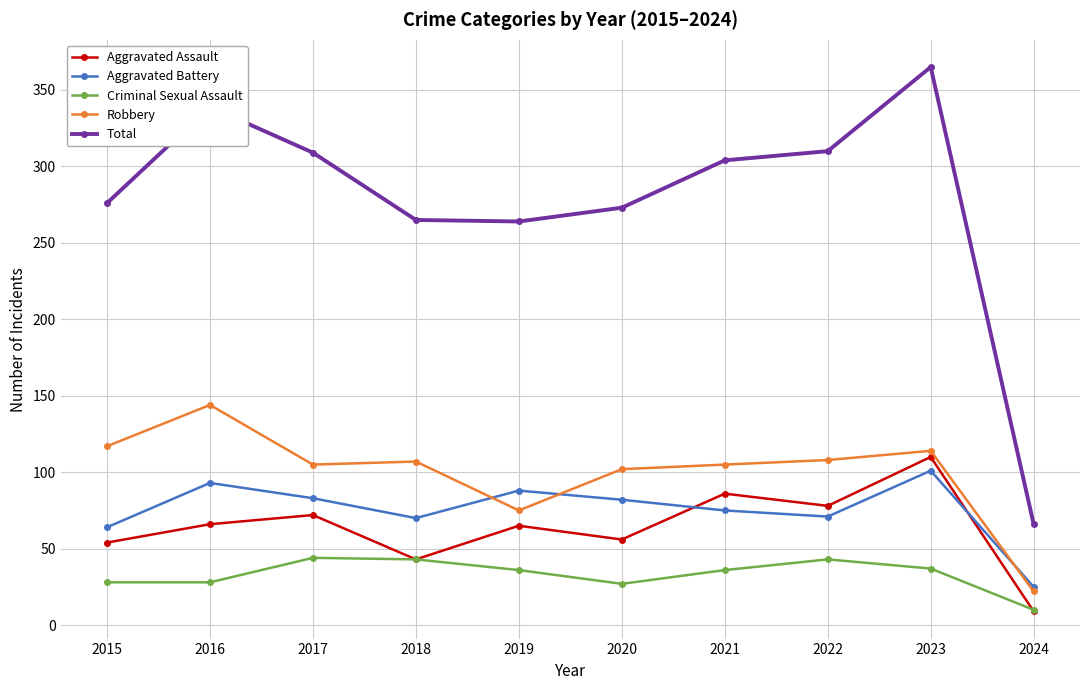

What are all the series names shown in the legend?

Aggravated Assault, Aggravated Battery, Criminal Sexual Assault, Robbery, Total